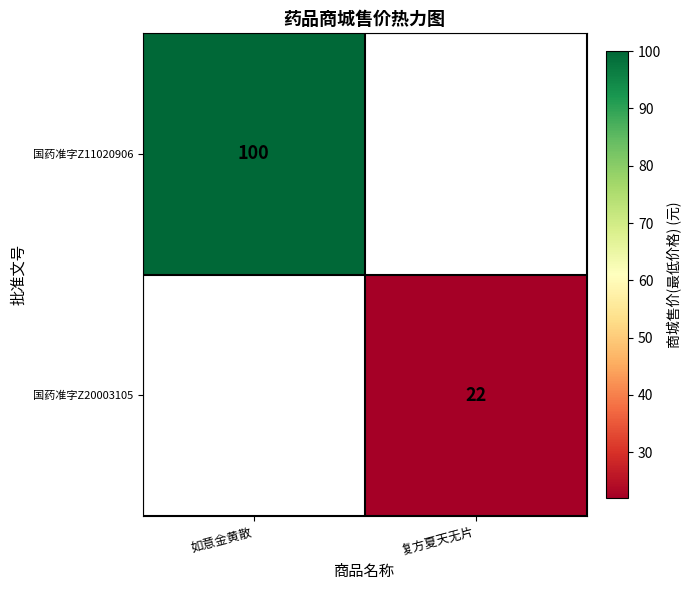

Which label corresponds to the largest value in the chart?

如意金黄散